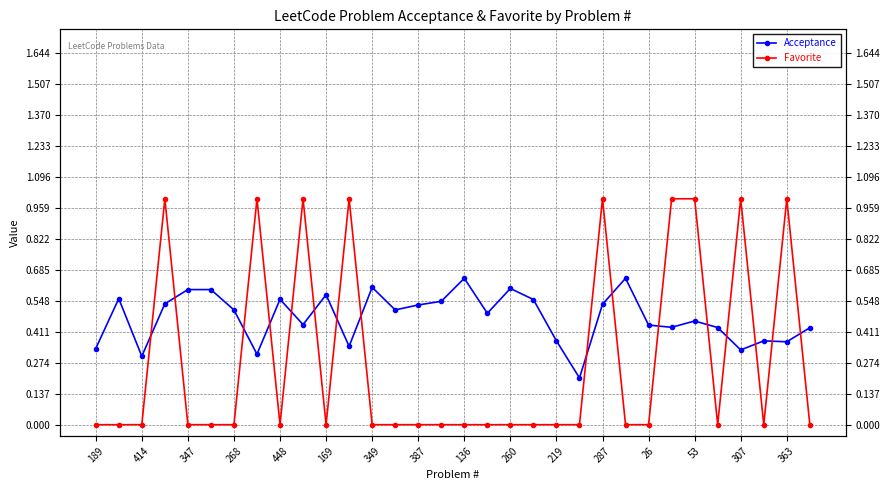

Which series ends up on top after the final intersection of Acceptance and Favorite?

Acceptance